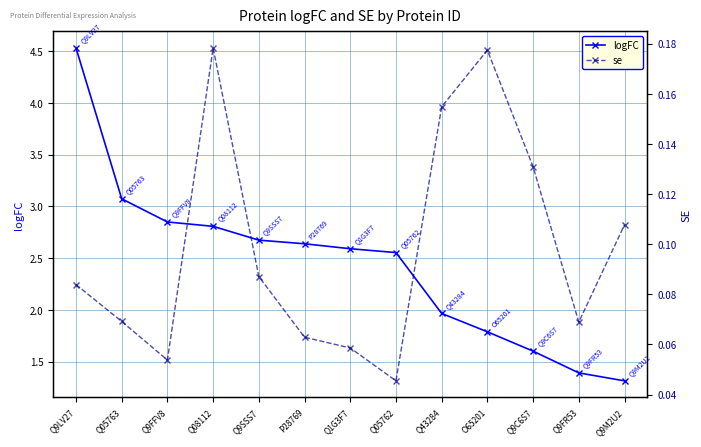

What is the value of the logFC point at the 8th from the left?

2.6